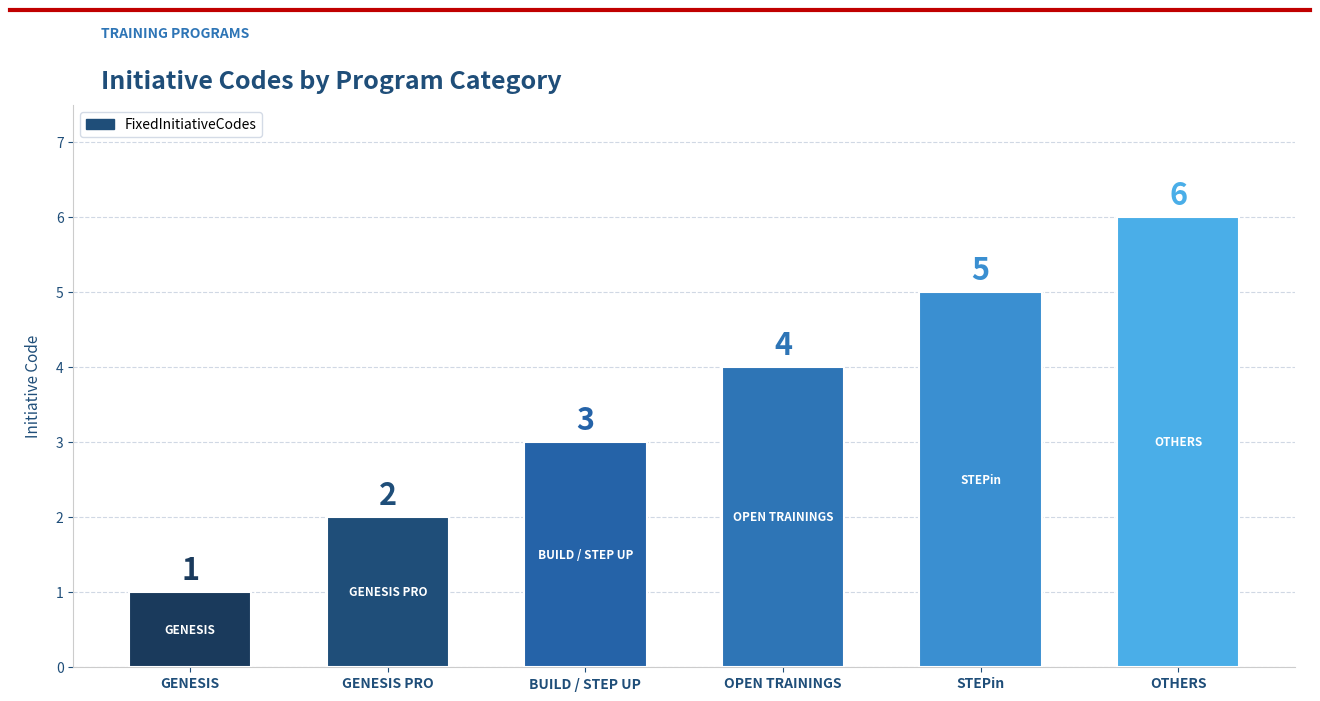

Reading left to right, what are all the values shown in this chart?

1	2	3	4	5	6